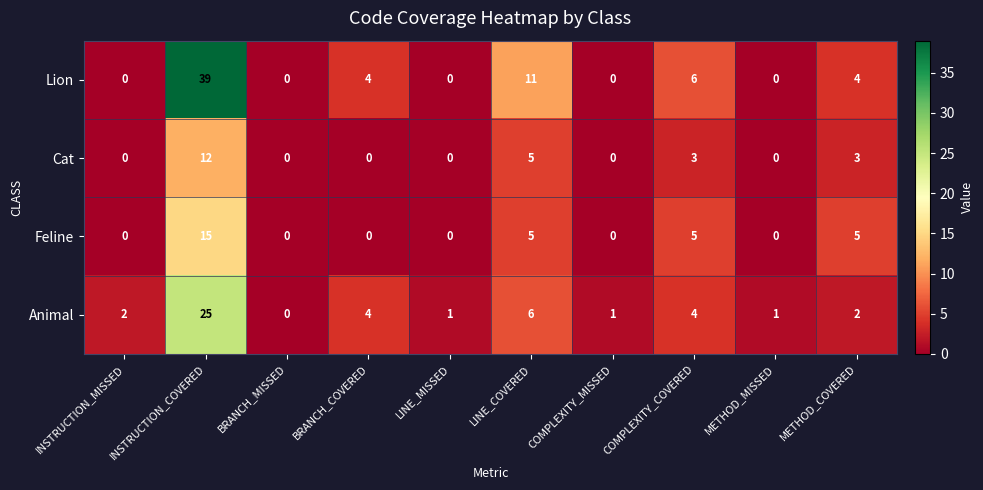

List the series in order of their overall mean, highest first.

Lion, Animal, Feline, Cat